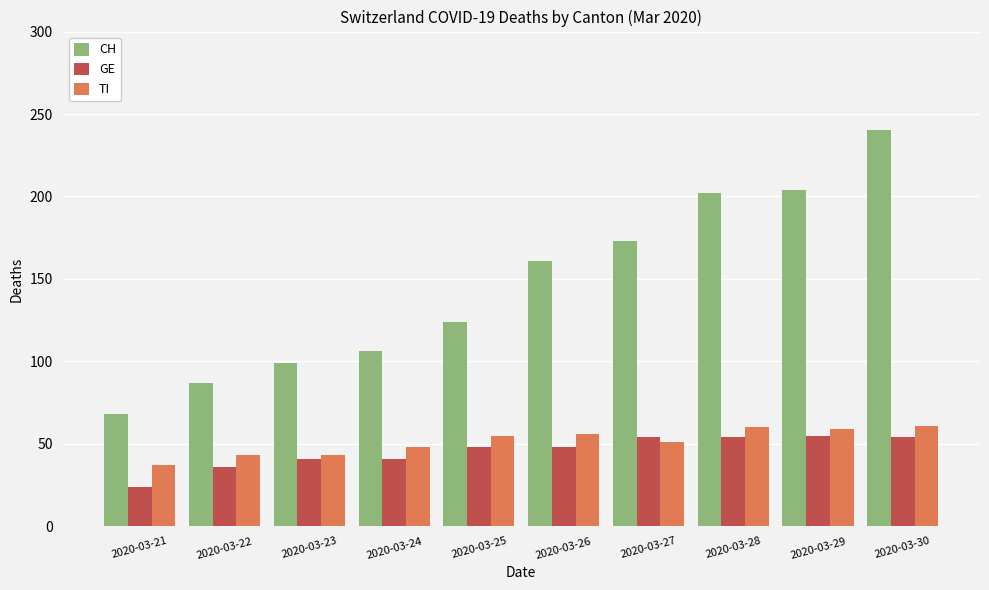

Which series changed the most between 2020-03-25 and 2020-03-28?

CH